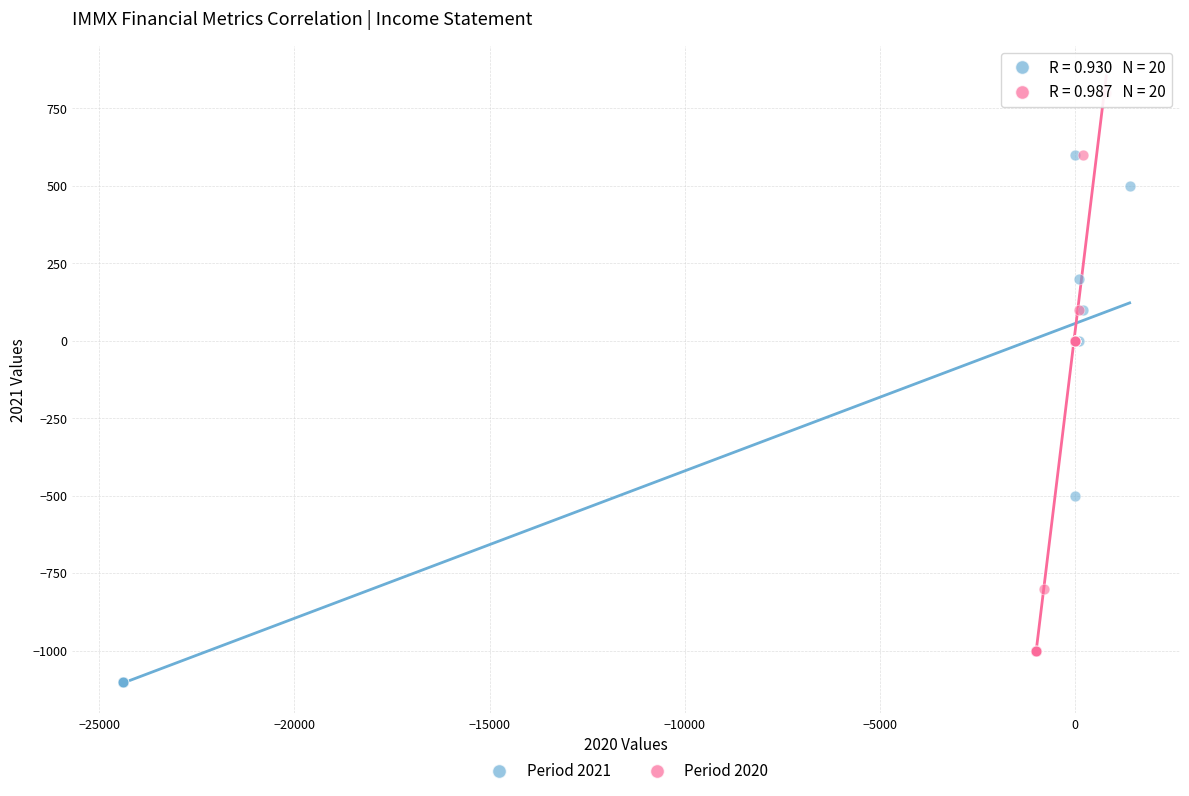

Which series reaches the minimum Y coordinate?

Period 2021